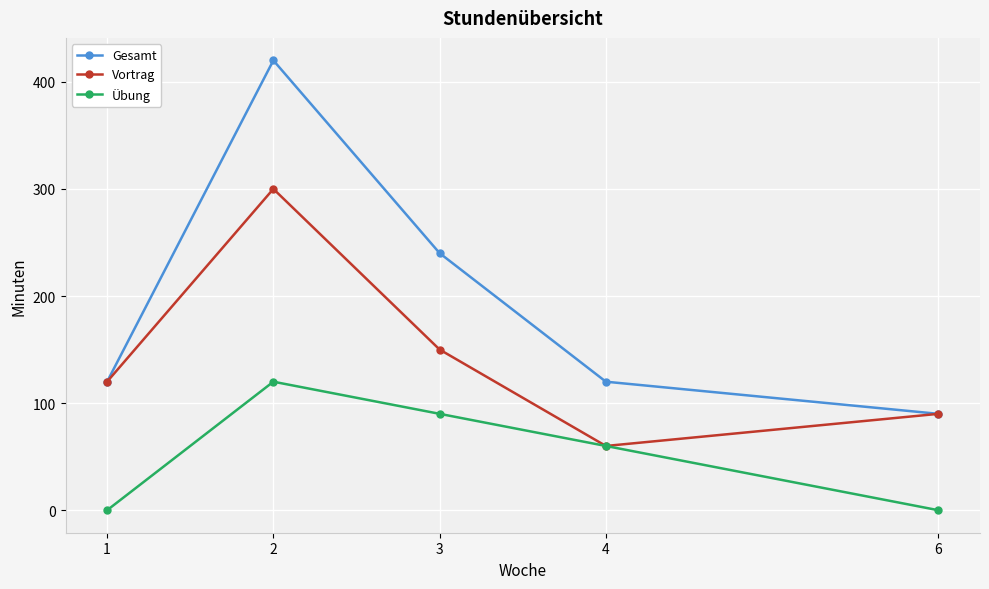

Which series has the largest total across all categories?

Gesamt